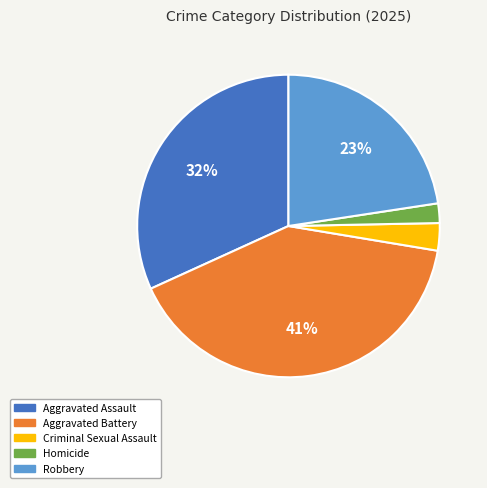

Rank the categories by value from lowest to highest.

Homicide, Criminal Sexual Assault, Robbery, Aggravated Assault, Aggravated Battery